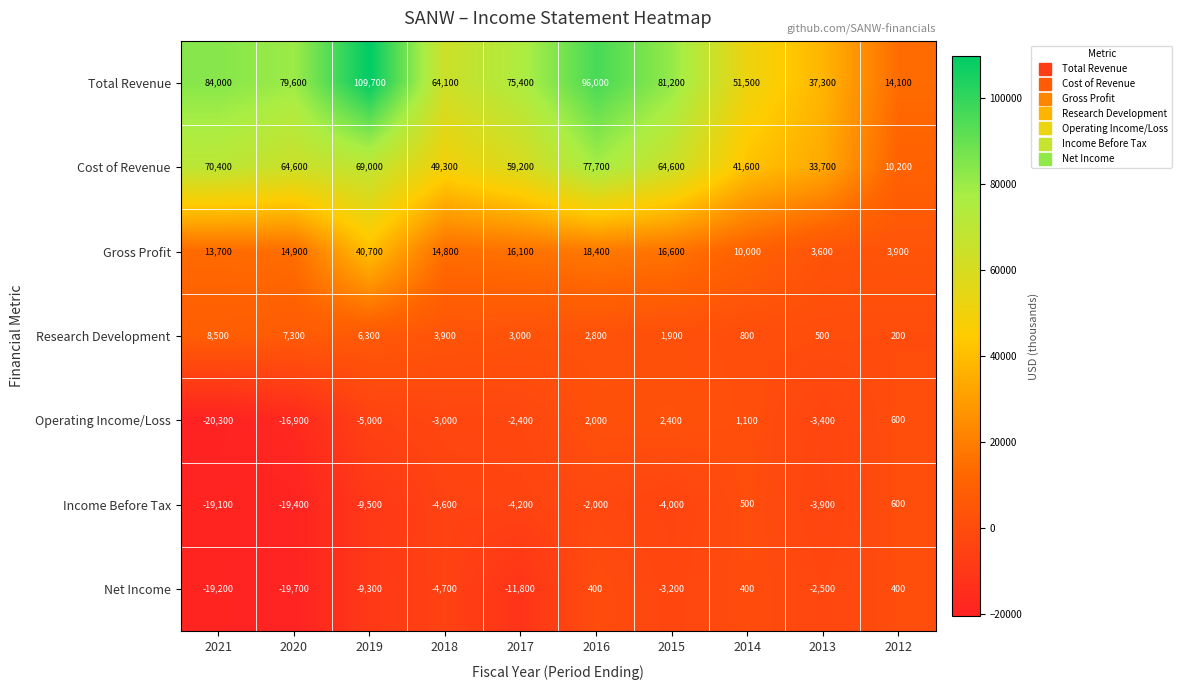

The value of Net Income at 2018 is -4700. True or false?

True